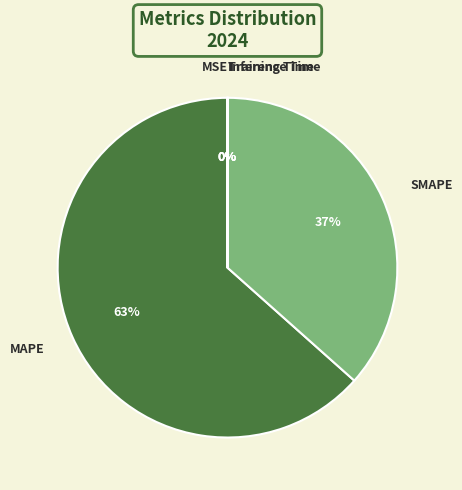

Does any single category account for the majority?

Yes